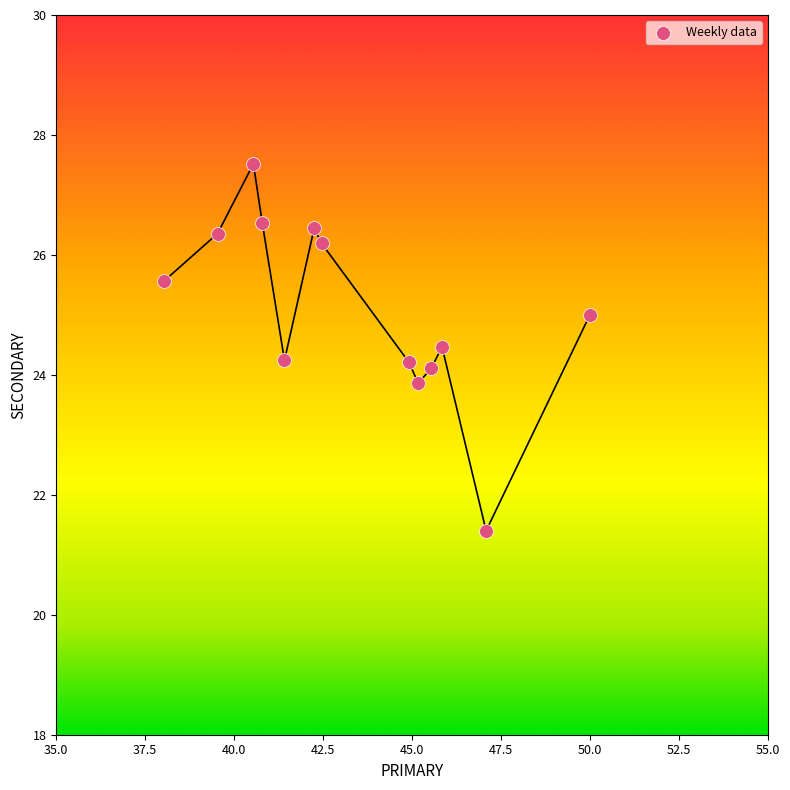

What is the range of X values (max minus min)?

12.0